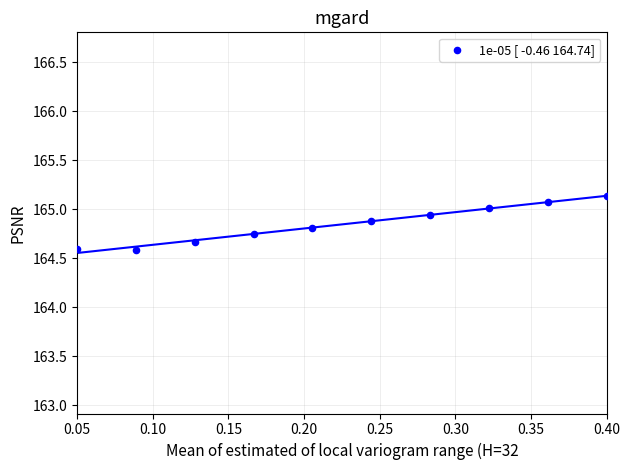

What is the range of X values (max minus min)?

0.3